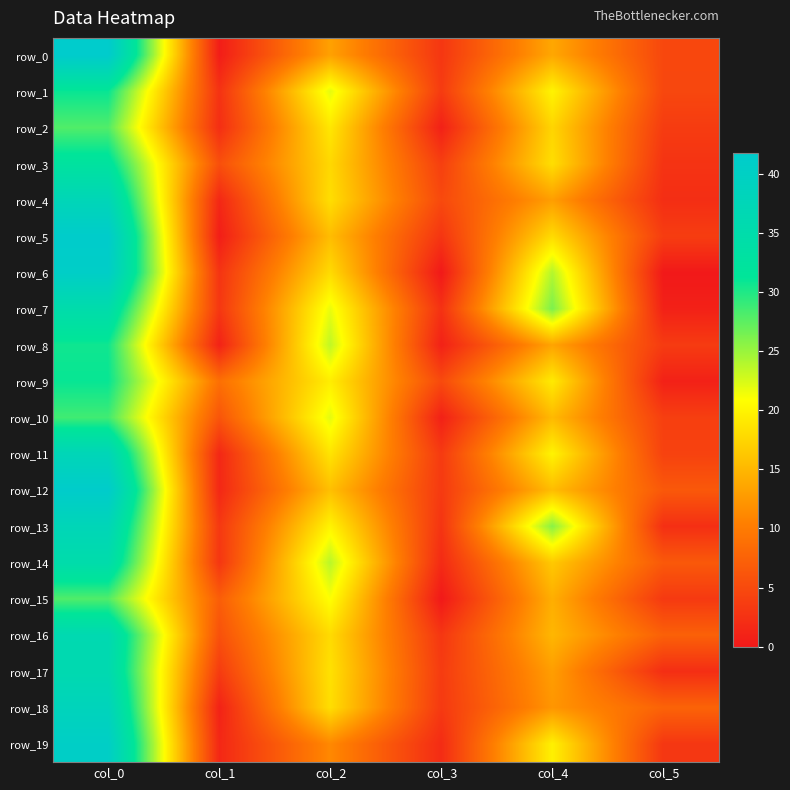

Reading right to left, what are all the values shown in this chart?

row_0: 4.8	13.8	3.0	13.2	0.4	41.8
row_1: 4.7	20.0	3.5	22.0	2.6	31.0
row_2: 3.6	17.5	0.8	19.0	2.2	28.0
row_3: 2.7	18.2	3.9	17.8	5.5	32.5
row_4: 2.2	13.0	4.9	18.2	1.5	37.5
row_5: 3.7	18.0	2.9	15.5	0.5	41.5
row_6: 0.0	24.0	0.0	18.0	2.8	40.8
row_7: 0.8	26.2	2.5	21.8	3.1	35.0
row_8: 3.5	13.5	0.9	23.5	0.9	30.7
row_9: 0.8	19.2	5.0	19.5	8.9	31.0
row_10: 3.9	15.2	0.8	22.0	6.1	28.7
row_11: 4.2	20.0	3.4	18.8	1.5	37.5
row_12: 6.5	15.5	3.3	15.8	1.5	41.5
row_13: 2.3	25.8	2.7	20.0	3.2	37.5
row_14: 6.5	16.5	1.8	23.8	3.0	35.0
row_15: 3.3	14.3	0.0	21.0	7.0	28.0
row_16: 7.3	15.0	3.0	18.0	5.7	36.2
row_17: 2.1	13.0	3.5	18.5	3.5	36.0
row_18: 7.6	12.3	3.3	18.2	0.9	38.3
row_19: 3.0	19.8	1.9	11.2	1.5	40.5